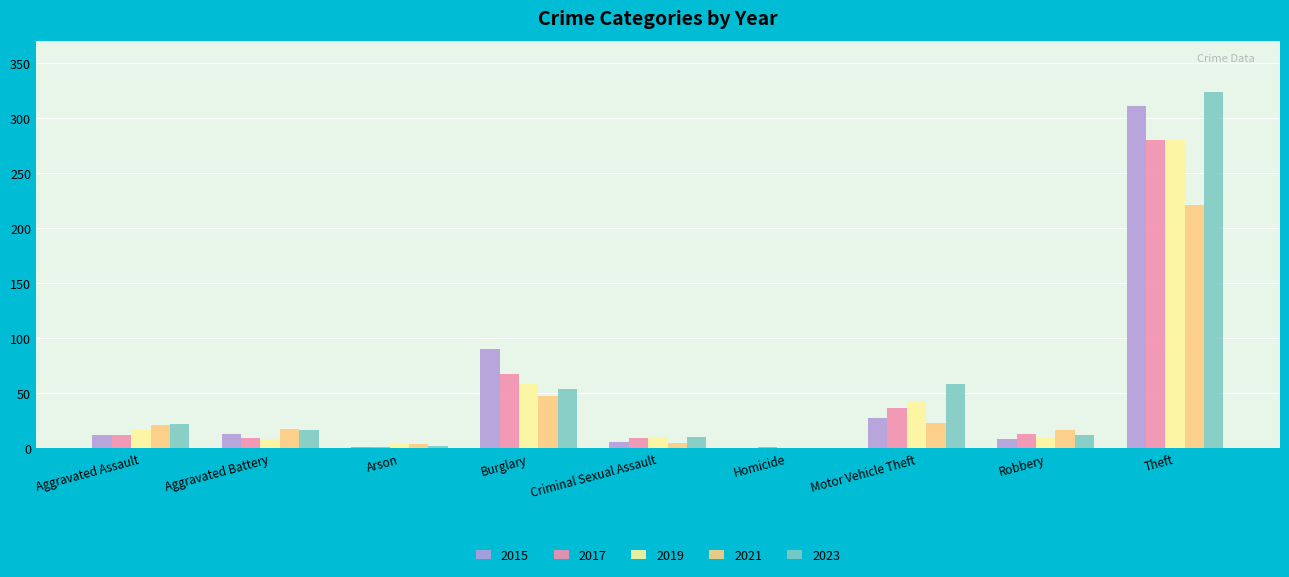

Which series has the widest spread of values?

2023